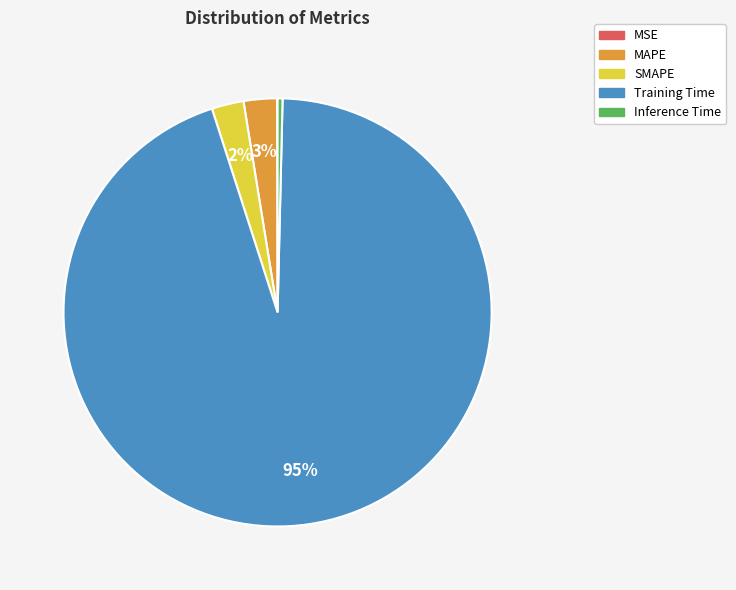

To the nearest percent, what is the average slice percentage?

20%